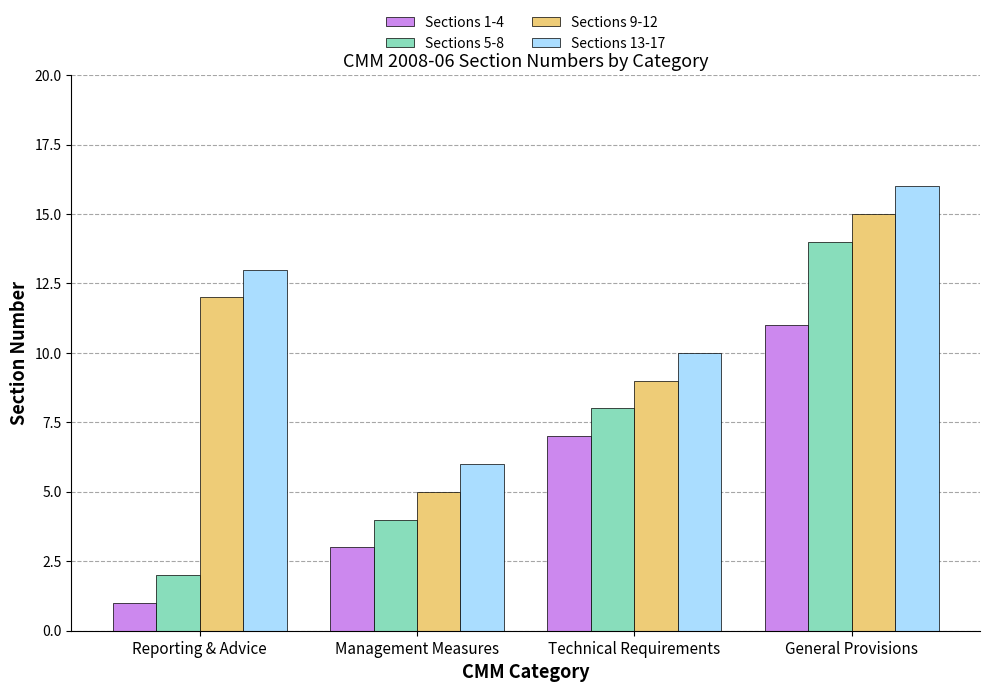

Are the bars grouped side by side (vs. stacked)?

Yes